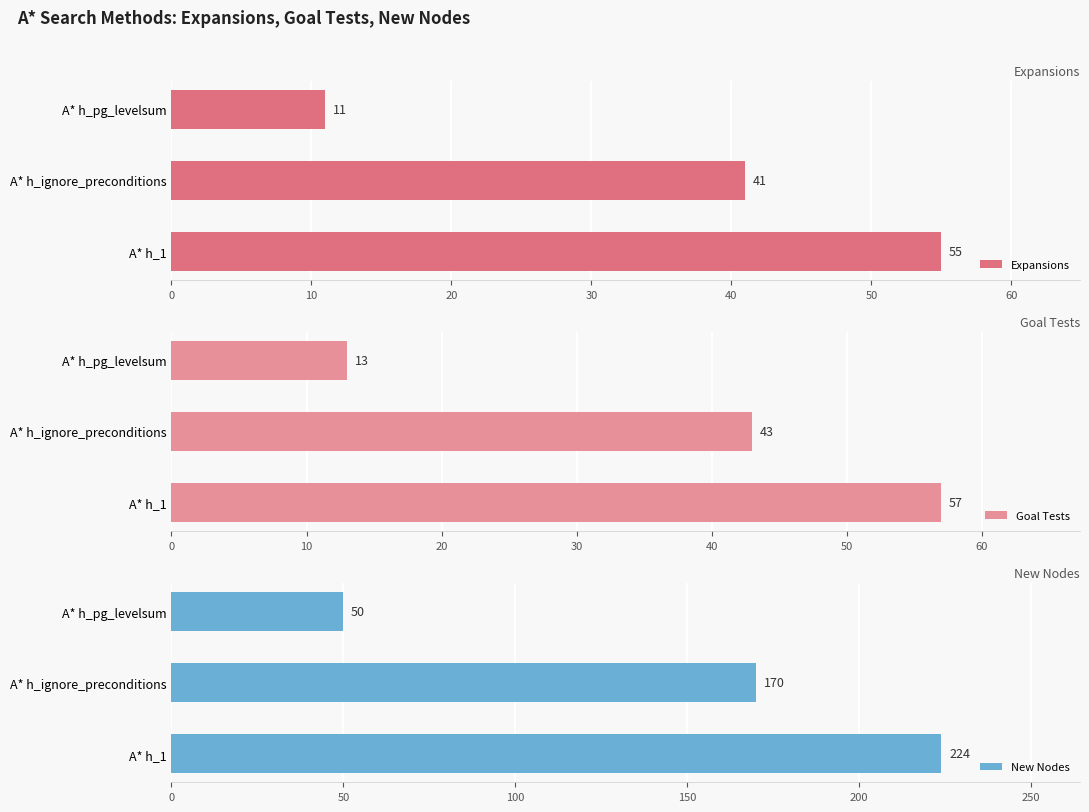

What is the average value of the Expansions series?

36